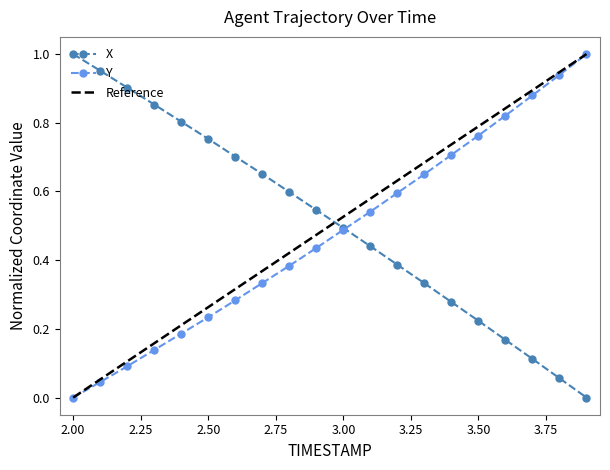

What is the difference between the X values at 3.8 and 3.3?

0.3